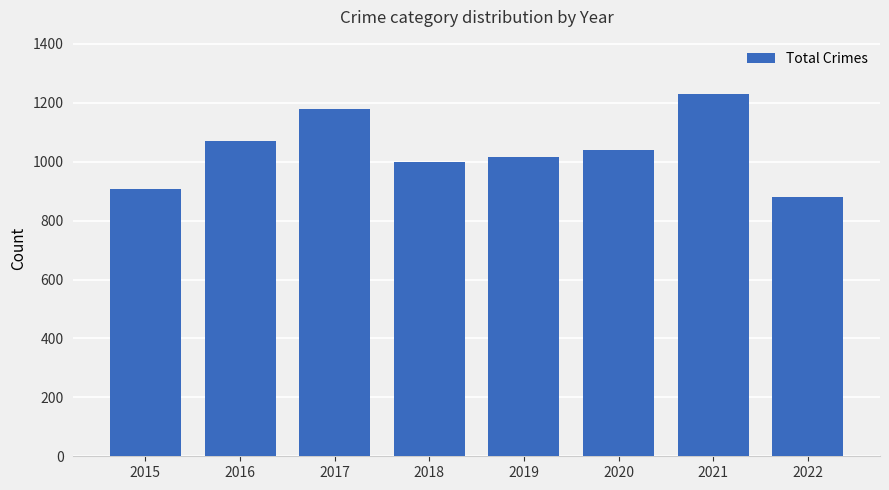

The chart shows a value of 1230 at 2021. True or false?

True